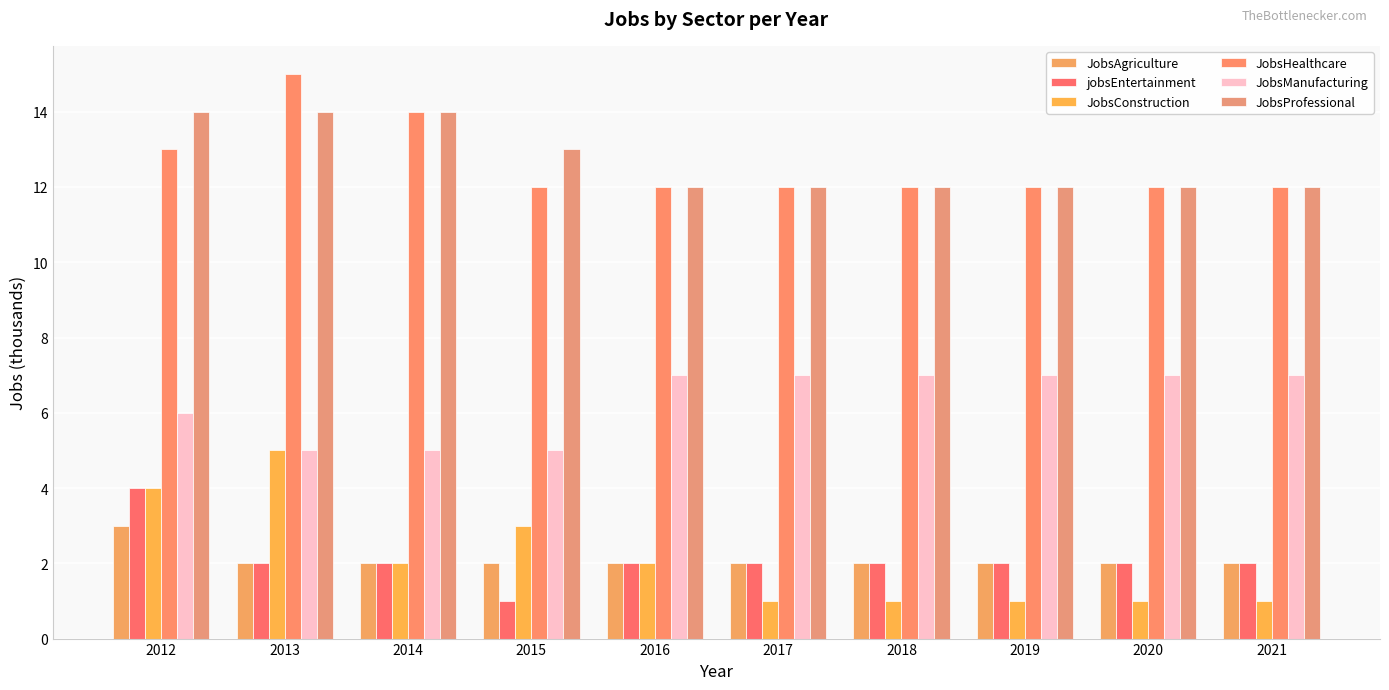

Reading left to right, extract all data points from this chart.

JobsAgriculture: 3	2	2	2	2	2	2	2	2	2
jobsEntertainment: 4	2	2	1	2	2	2	2	2	2
JobsConstruction: 4	5	2	3	2	1	1	1	1	1
JobsHealthcare: 13	15	14	12	12	12	12	12	12	12
JobsManufacturing: 6	5	5	5	7	7	7	7	7	7
JobsProfessional: 14	14	14	13	12	12	12	12	12	12